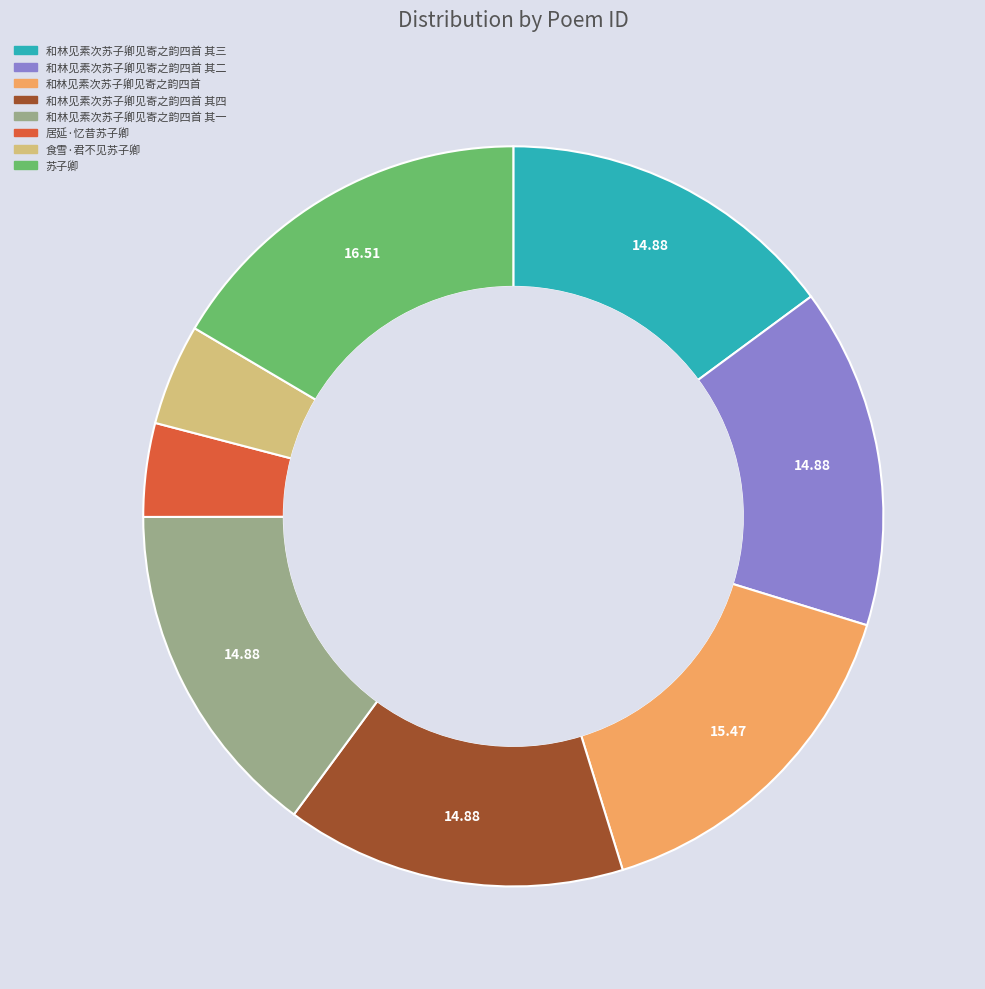

Is there any slice that represents more than half of the pie?

No